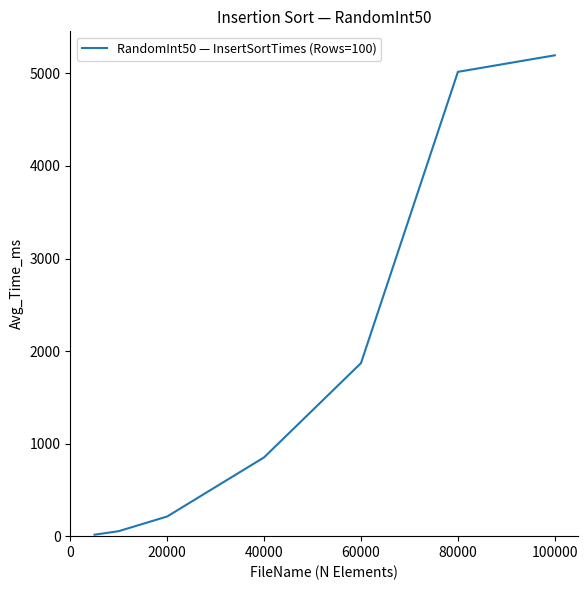

What is the difference between the maximum and minimum values?

5180.0